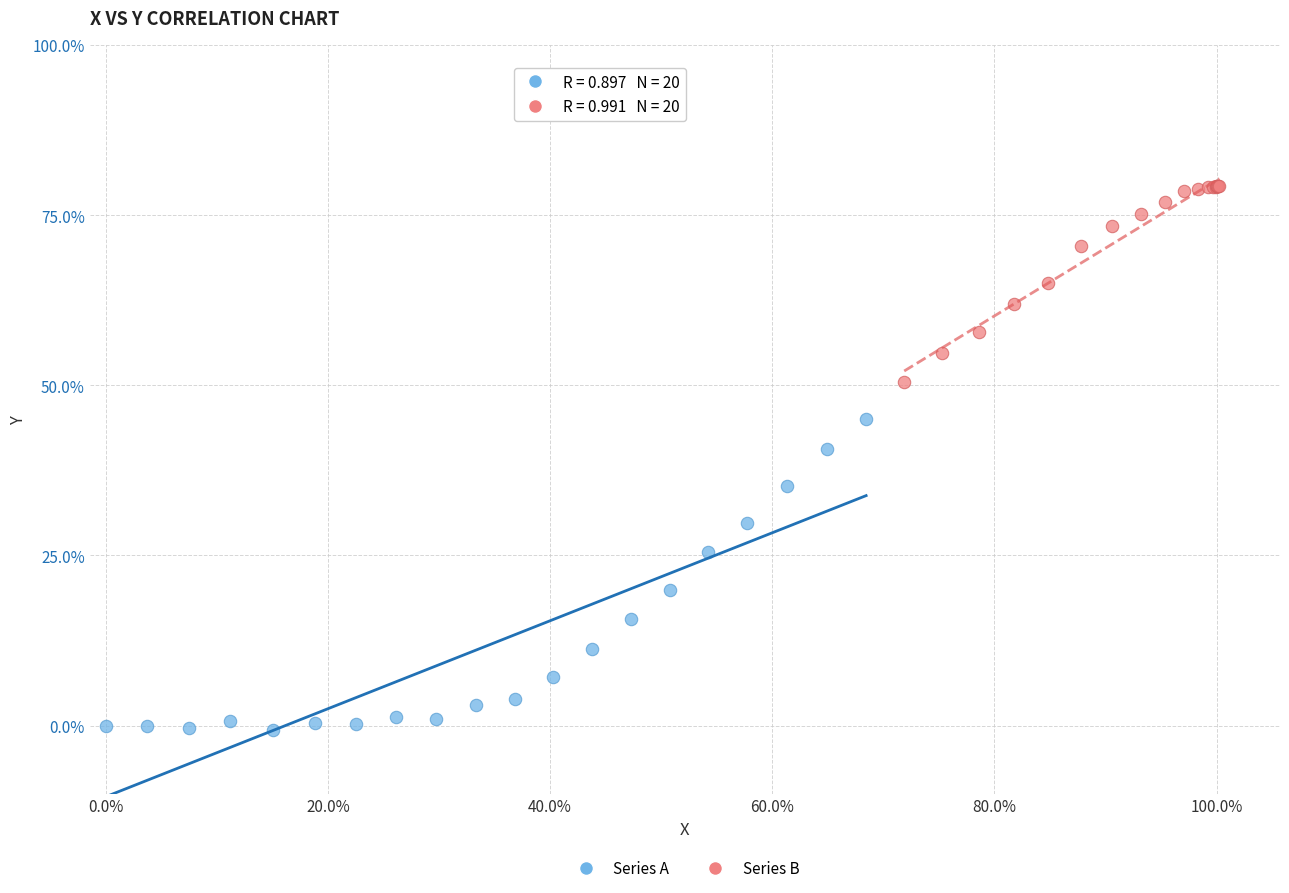

What are all the series names shown in the legend?

Series A, Series B